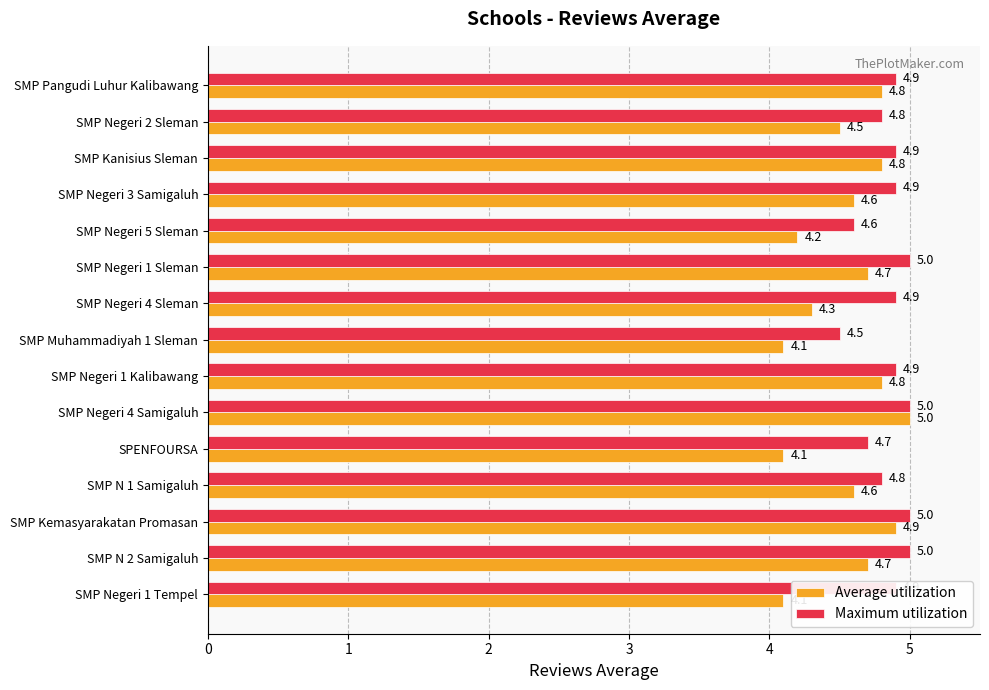

What is the spread (max minus min) of values at SMP N 2 Samigaluh?

0.3